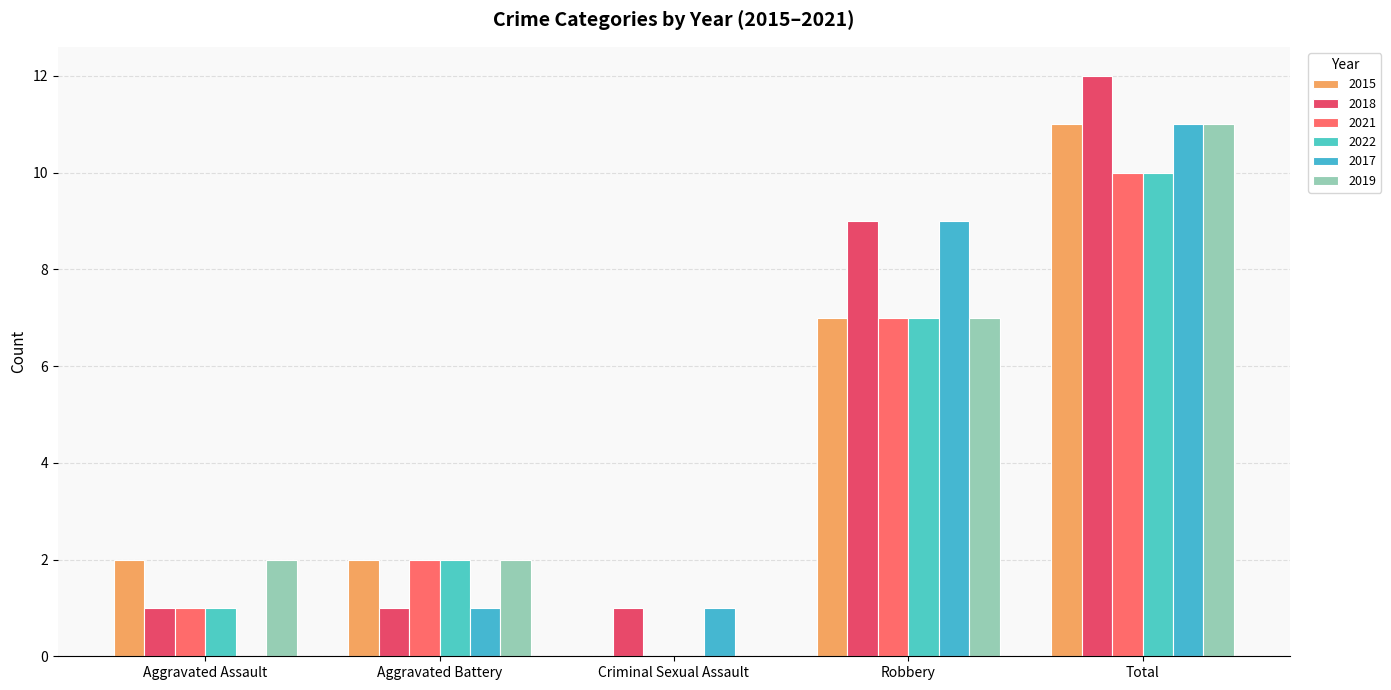

Which series changed the most between Aggravated Assault and Criminal Sexual Assault?

2015